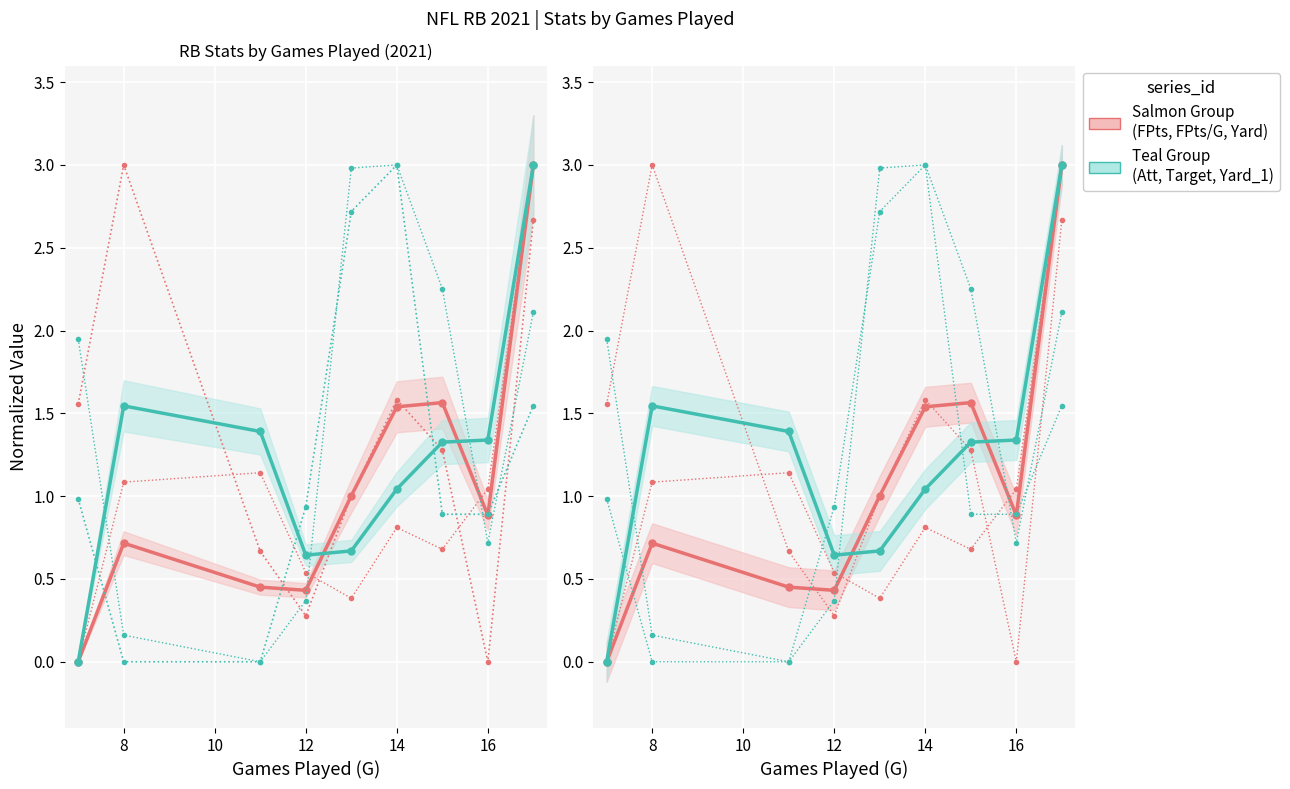

True or false: FPts/G has more than 1 points higher than both neighbors.

True